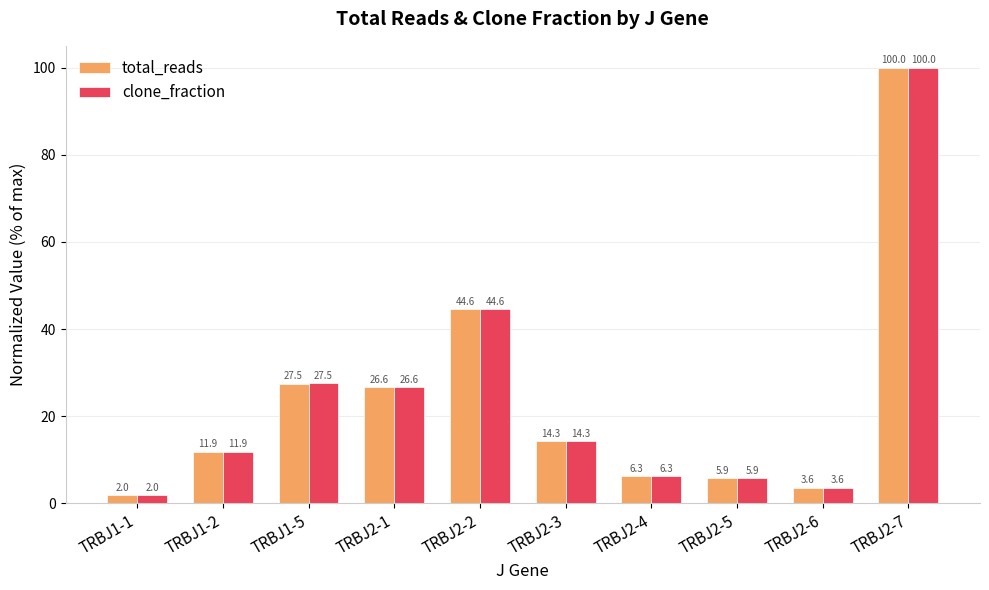

What is the label of the 4th bar from the right?

TRBJ2-4